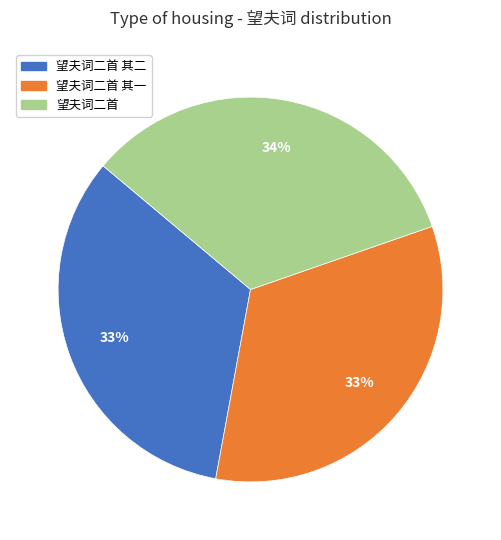

What percentage is the 望夫词二首 slice, to the nearest percent?

34%